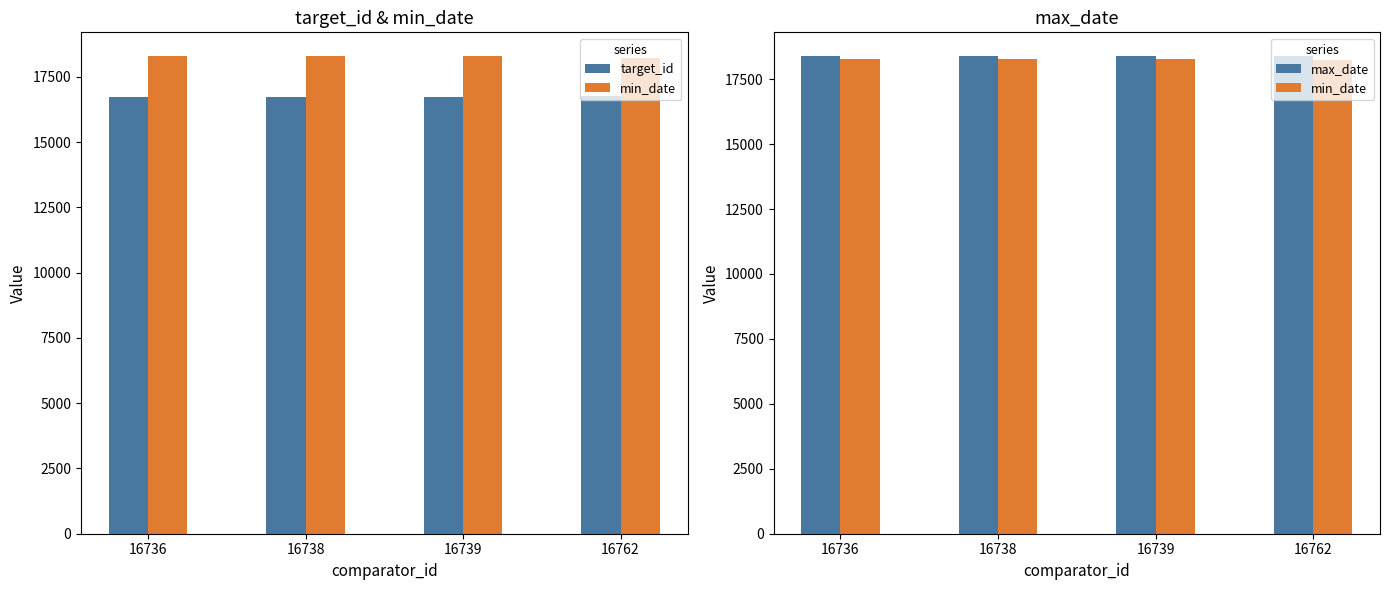

The value of target_id at 16762 is 16761. True or false?

True